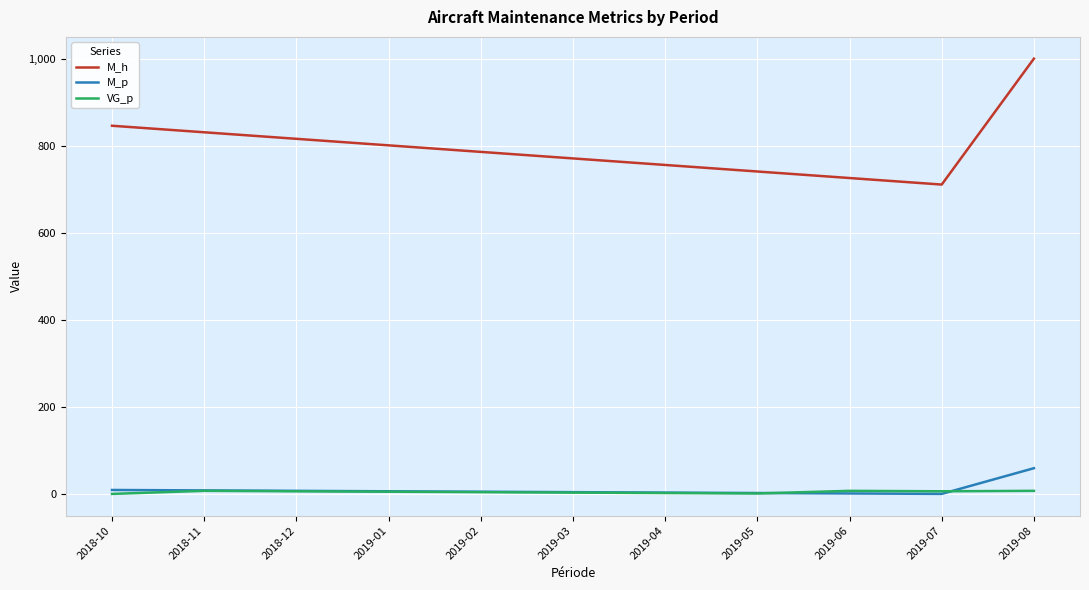

What is the difference between the M_h values at 2018-12 and 2019-05?

75